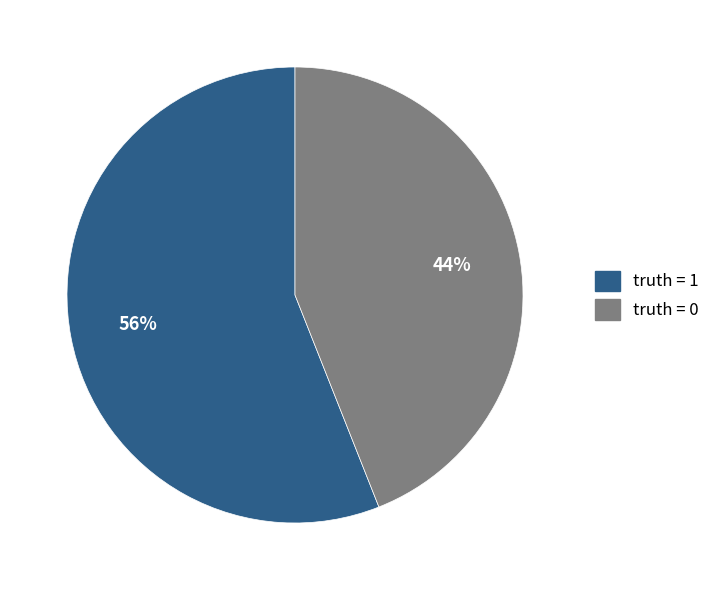

Do truth = 0 and truth = 1 together represent more than half of the pie?

Yes